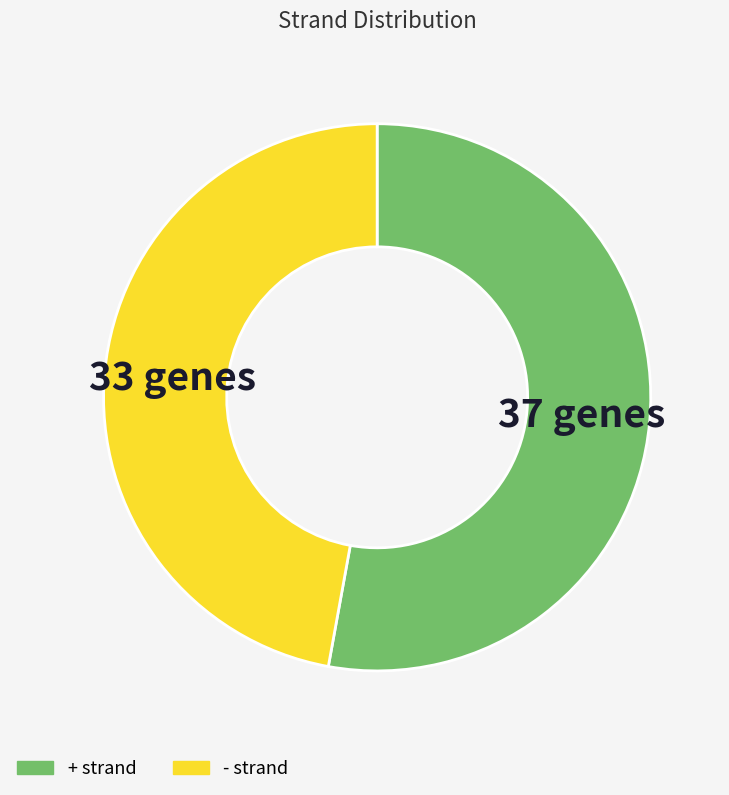

Is + the majority of the pie?

Yes